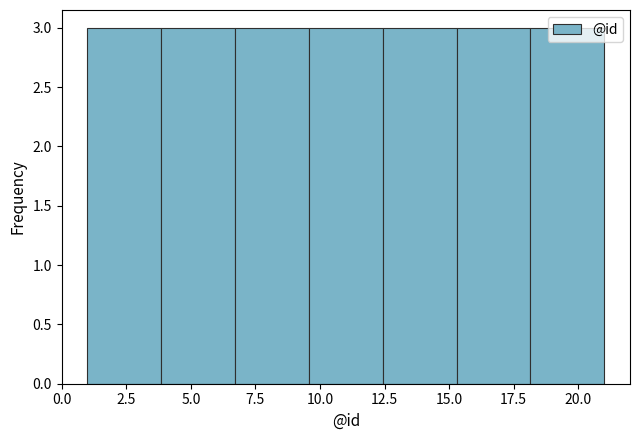

Reading left to right, transcribe this chart: for each bar, give the range it covers on the x-axis and its height. Neither the bar edges nor the heights are printed on the chart, so give them approximately, as read against the axes.

1.0 to 4.0: 3
4.0 to 6.5: 3
6.5 to 9.5: 3
9.5 to 12.5: 3
12.5 to 15.5: 3
15.5 to 18.0: 3
18.0 to 21.0: 3